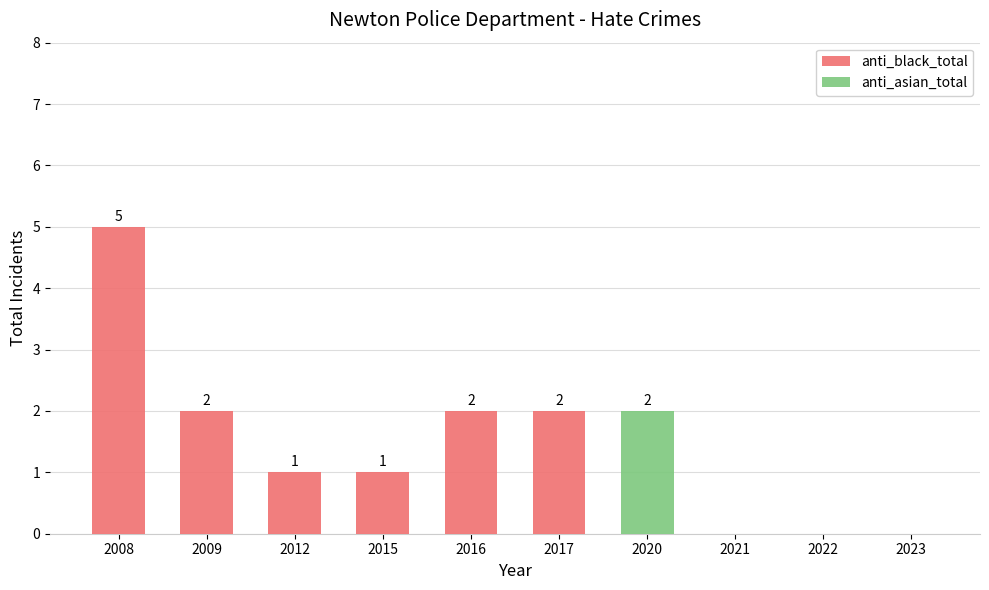

Are the bars grouped side by side (vs. stacked)?

No